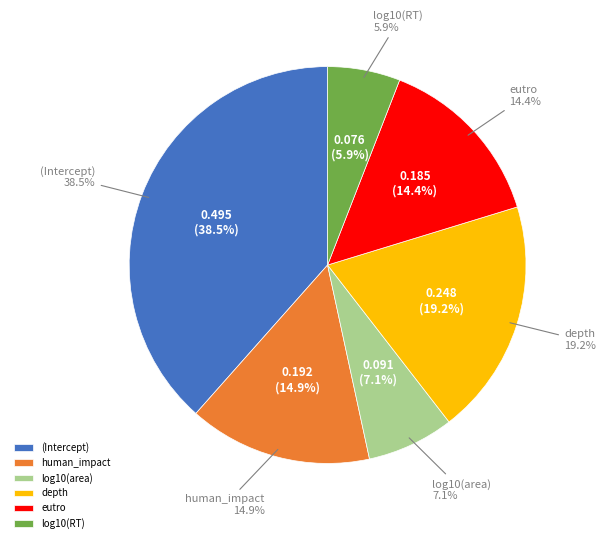

What portion of the pie excludes log10(RT)?

94.1%